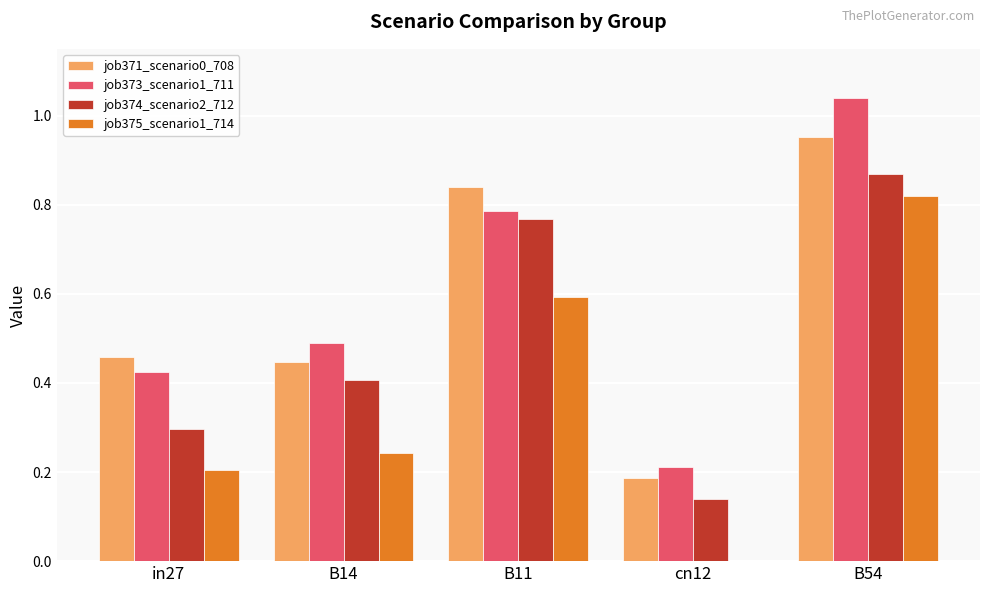

Which category has the highest value in the job373_scenario1_711 series?

B54